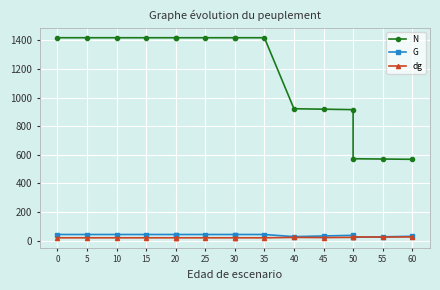

How many data points in N are less than 1418?

6